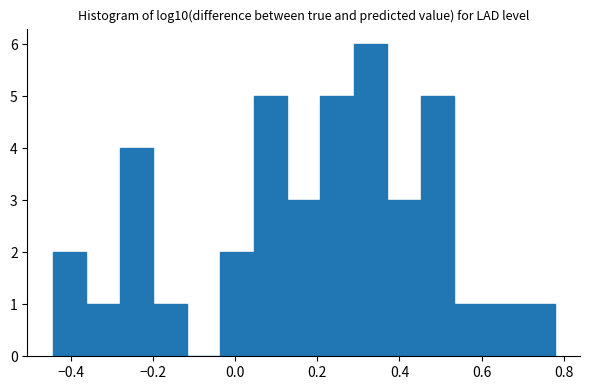

How tall is the bar that spans 0.54 to 0.62 on the x-axis? Neither the bar edges nor the heights are printed on the chart, so give them approximately, as read against the axes.

1